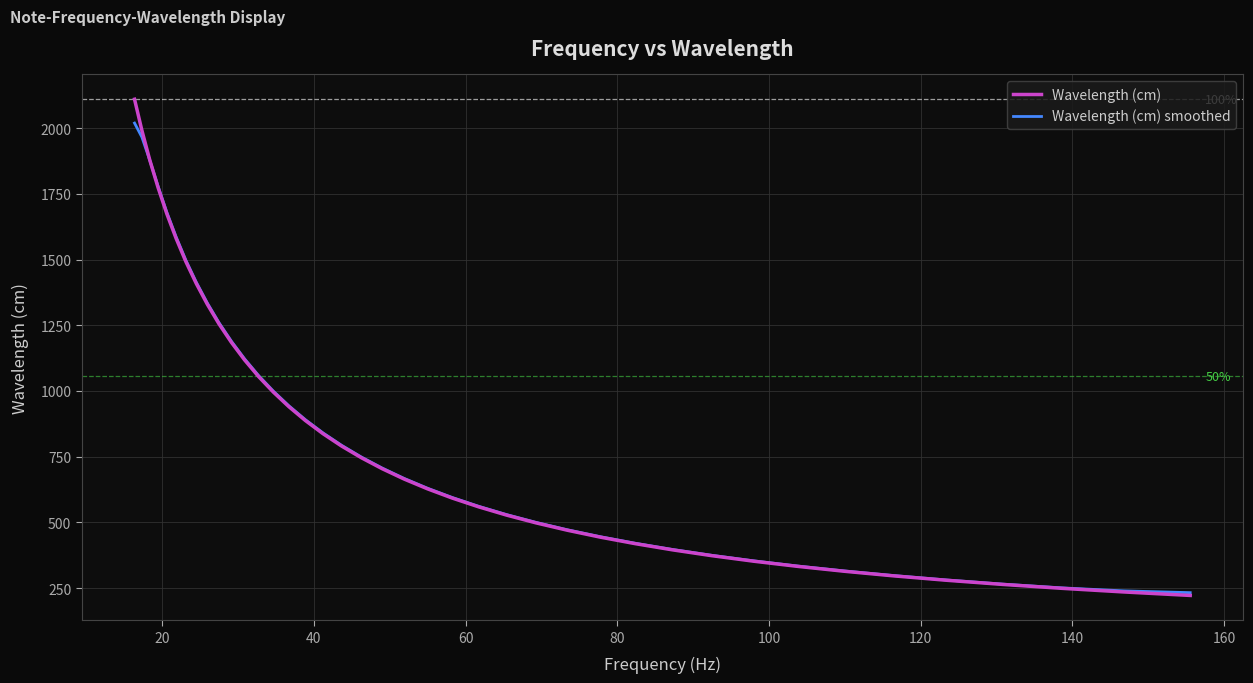

List the series in order of their peak value, lowest first.

Wavelength (cm) smoothed, Wavelength (cm)